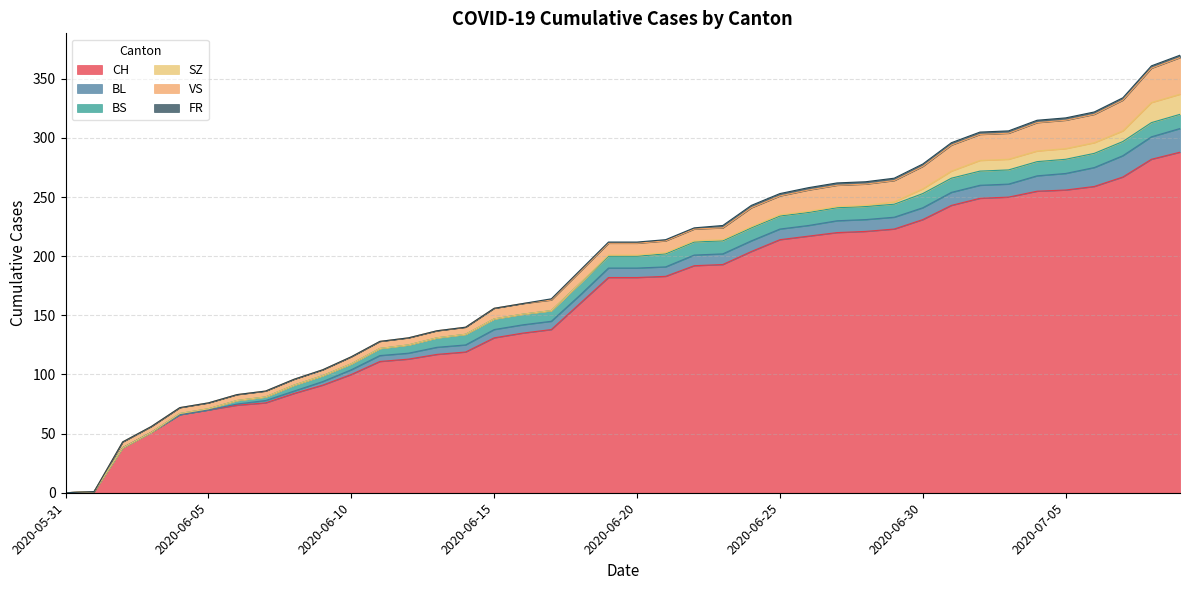

How many lines are shown in the chart?

6